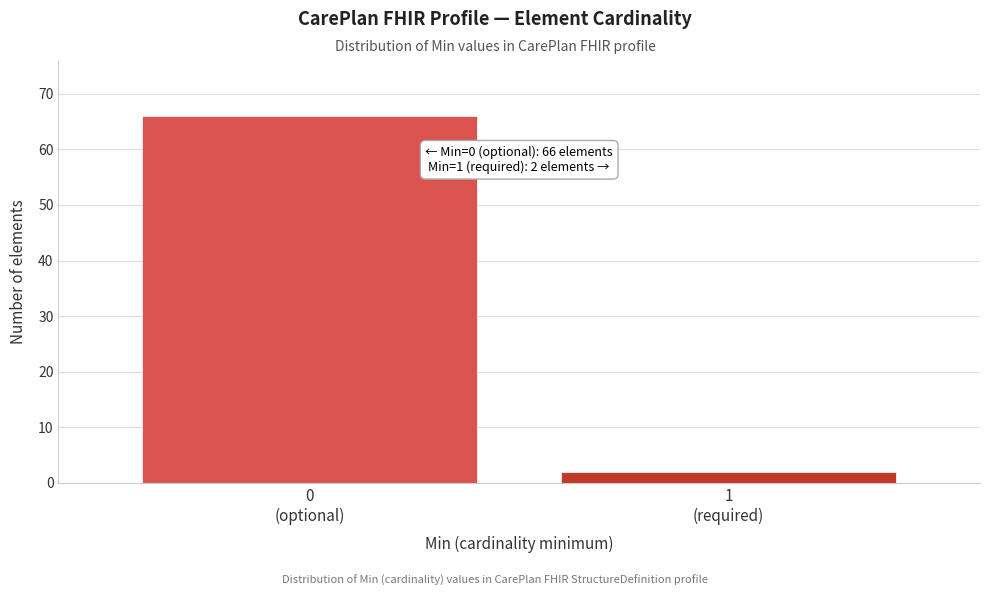

Reading left to right, list all the values displayed in this chart.

66	2